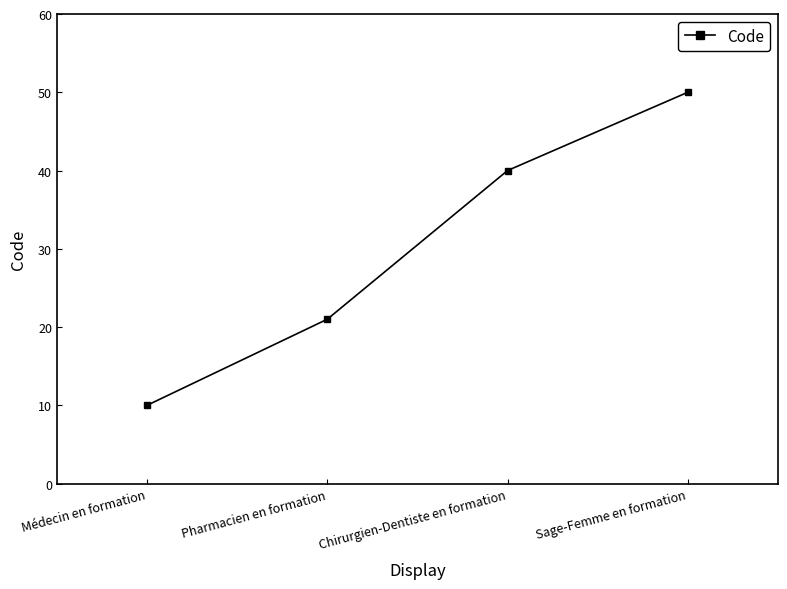

How many values are below 40?

2